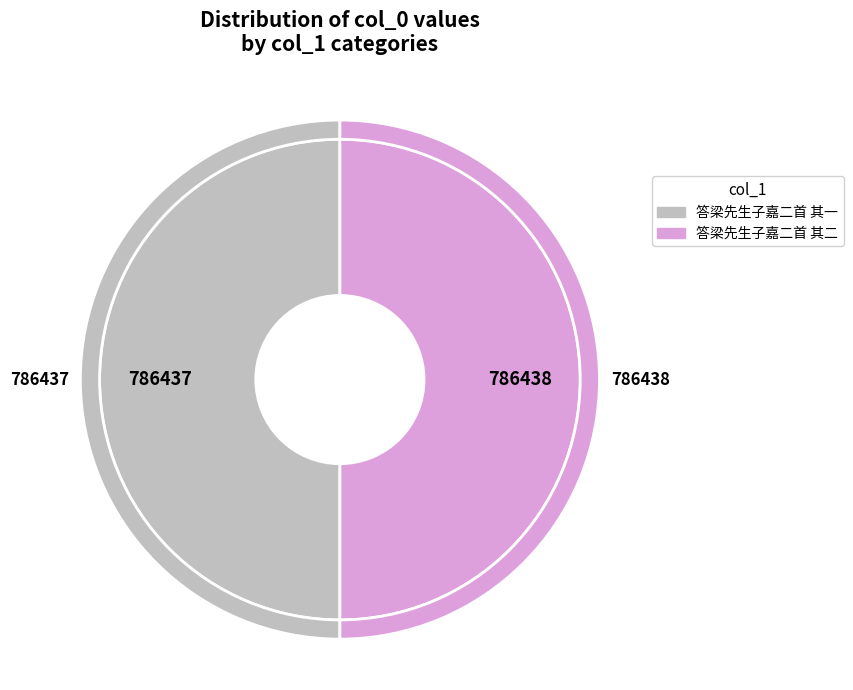

How many slices are in this pie chart?

2